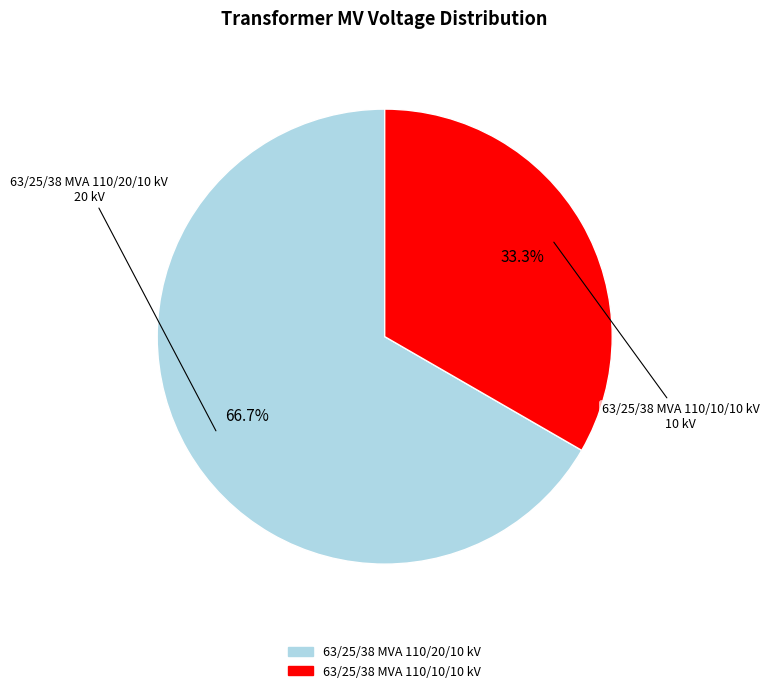

What percentage is the 63/25/38 MVA 110/10/10 kV slice, to the nearest percent?

33%